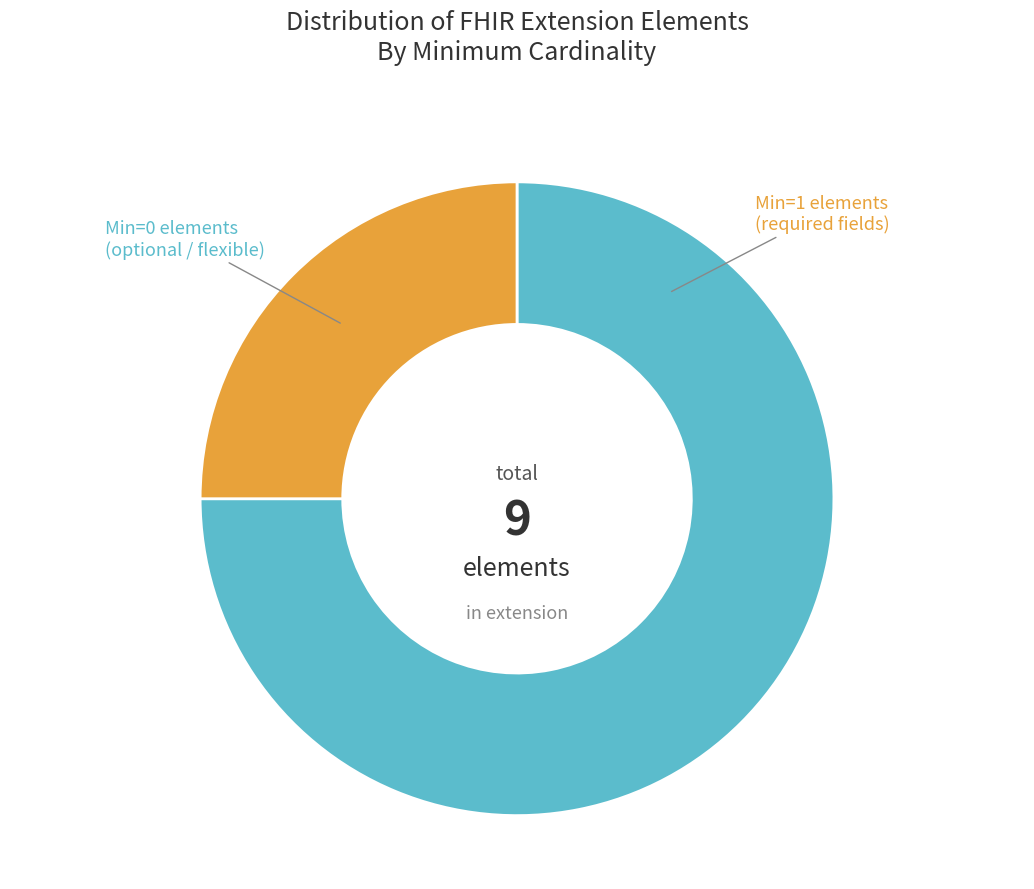

The Extension.extension slice represents 1% of the pie. True or false?

False